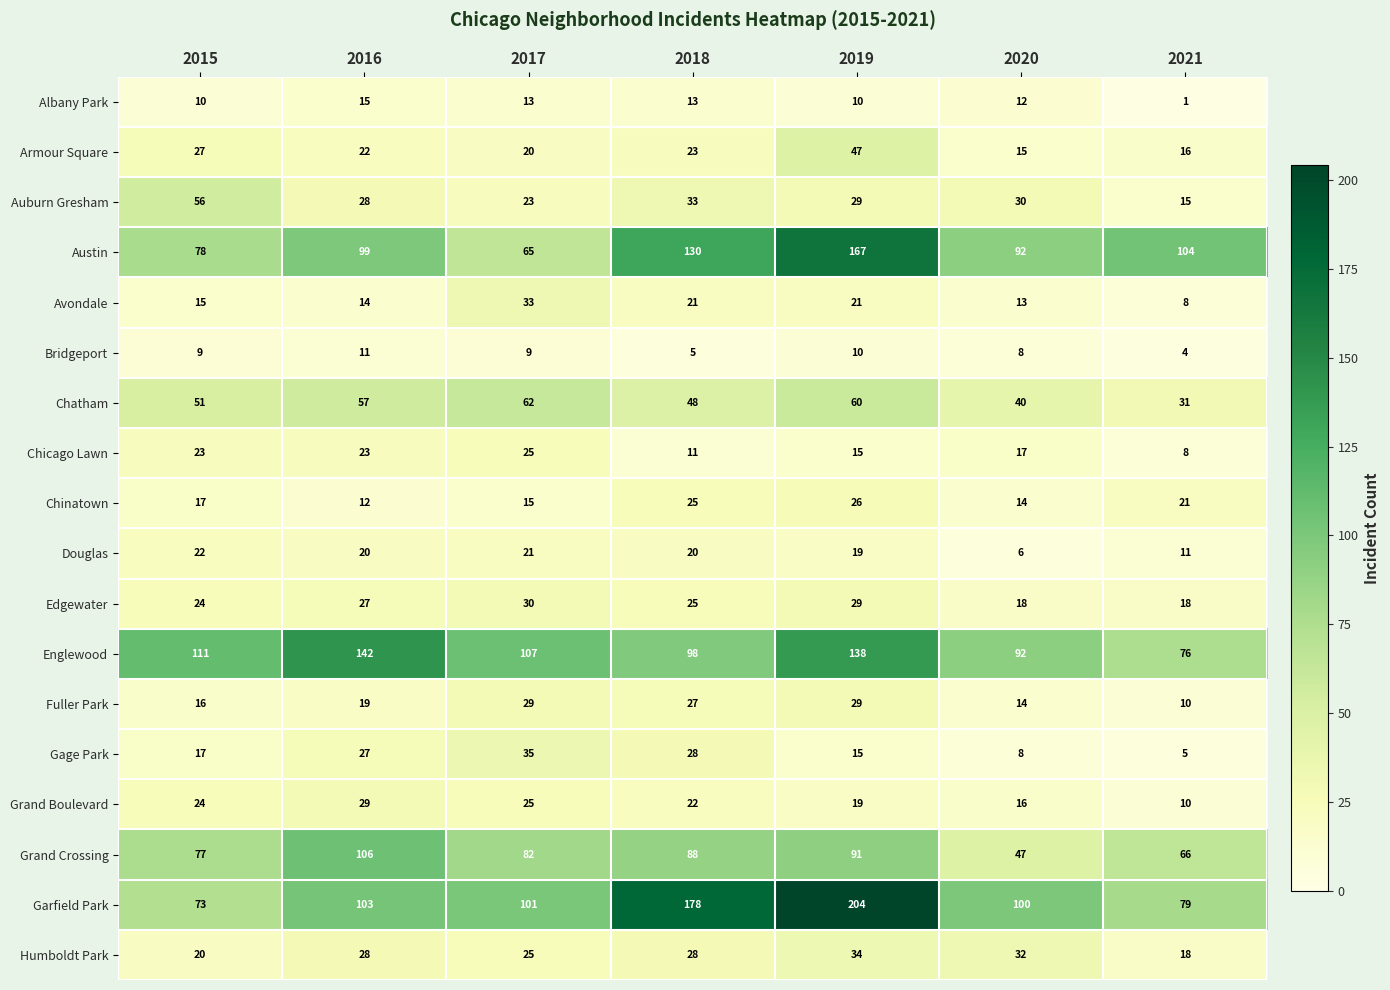

Which category has the lowest value in the Chatham series?

2021